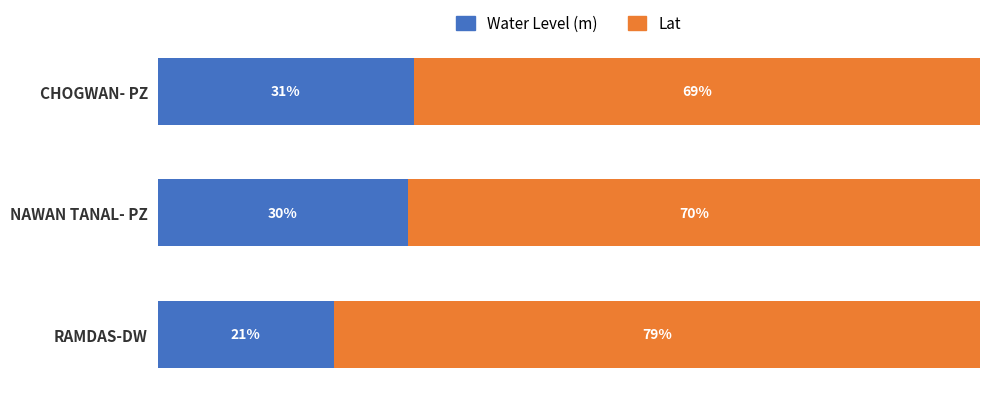

Reading right to left, list all the values displayed in this chart.

Water Level (m): 21.4	30.4	31.2
Lat: 78.6	69.6	68.8